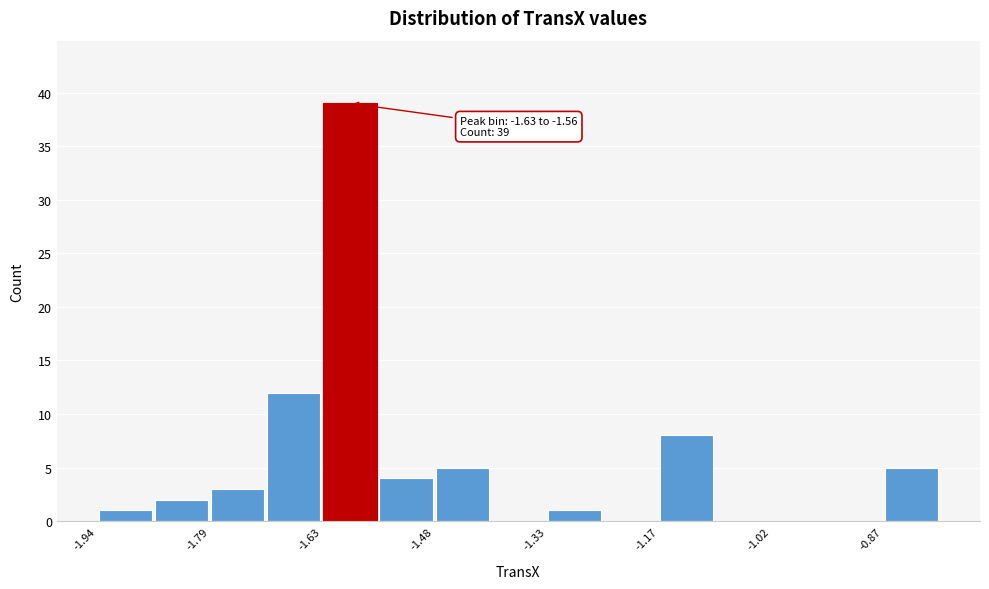

Read against the x-axis, roughly where is the centre of the tallest bar?

-1.60